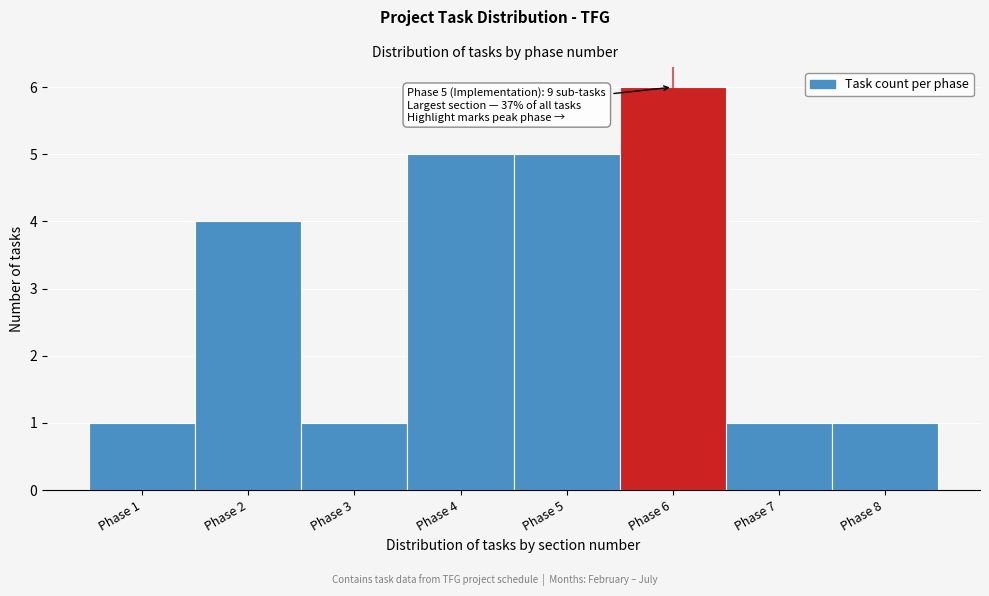

Over which range of the x-axis is the bar tallest?

5.5 to 6.5